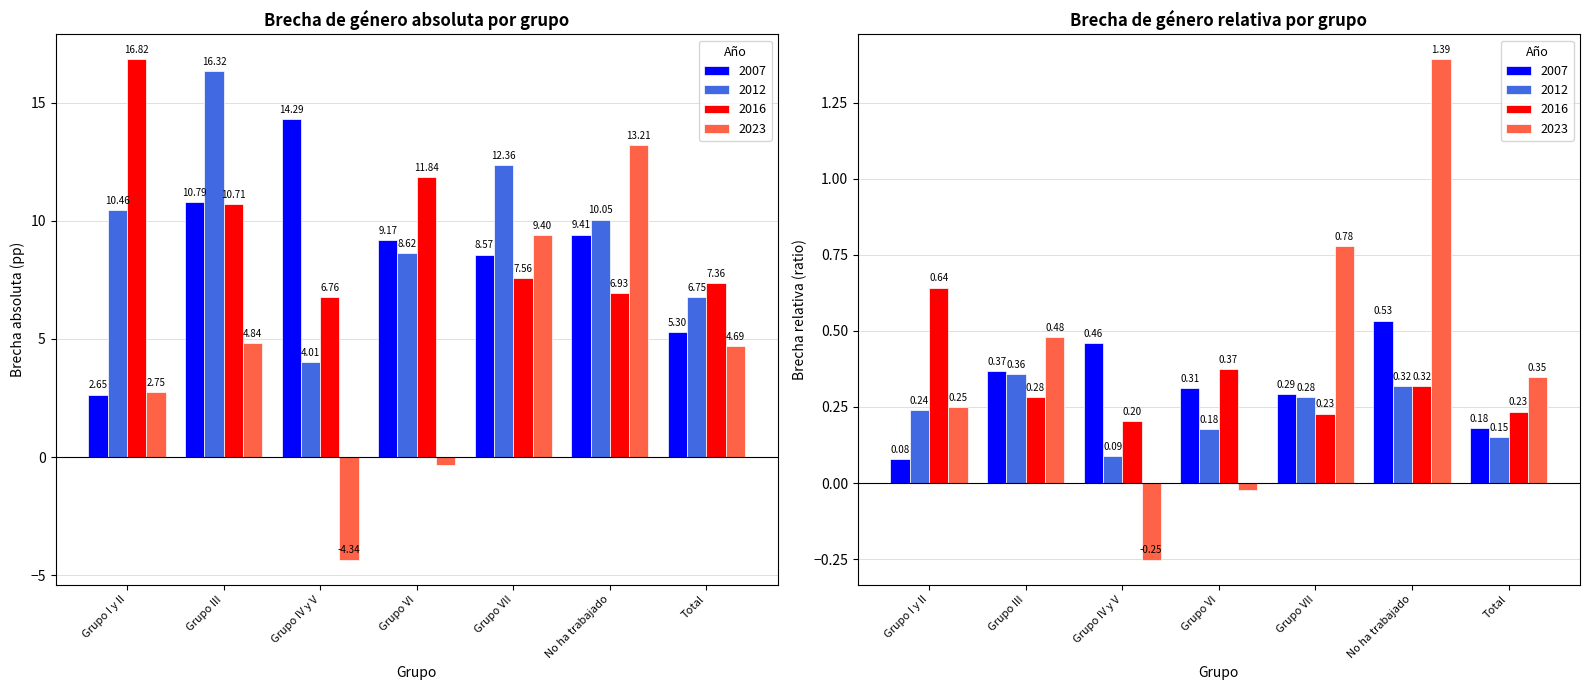

At which category is the sum across all series the highest?

Grupo III